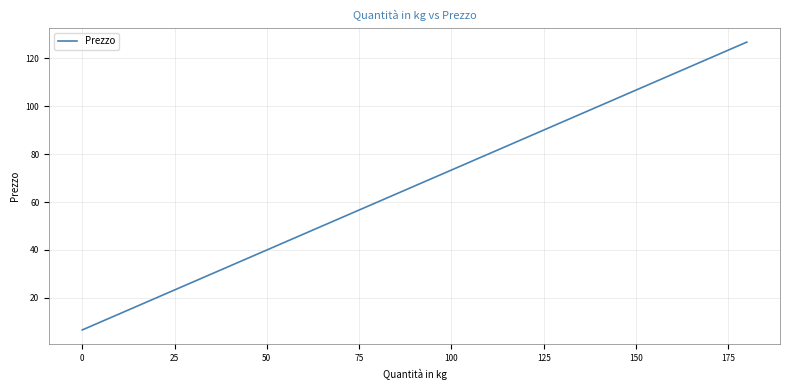

What is the minimum value shown in the chart?

6.7